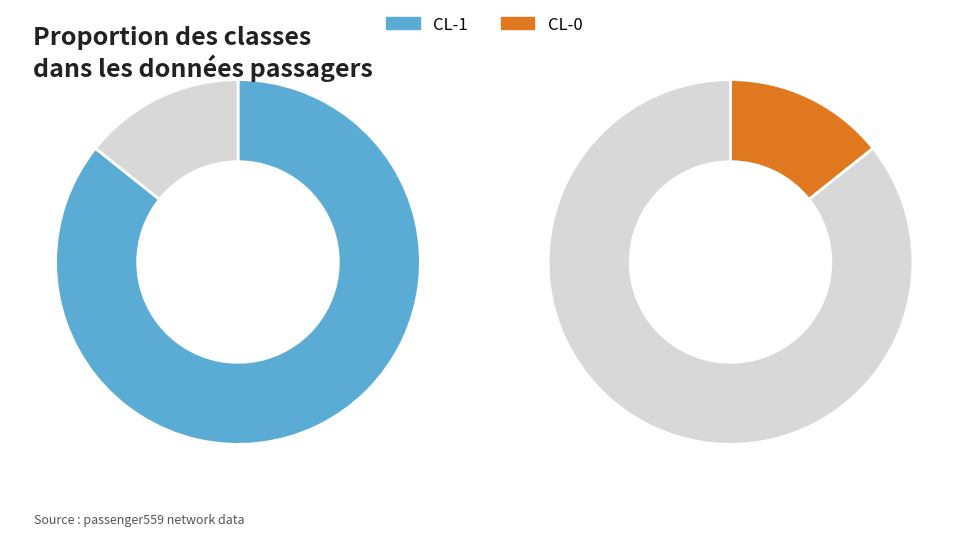

How many slices are in this pie chart?

2